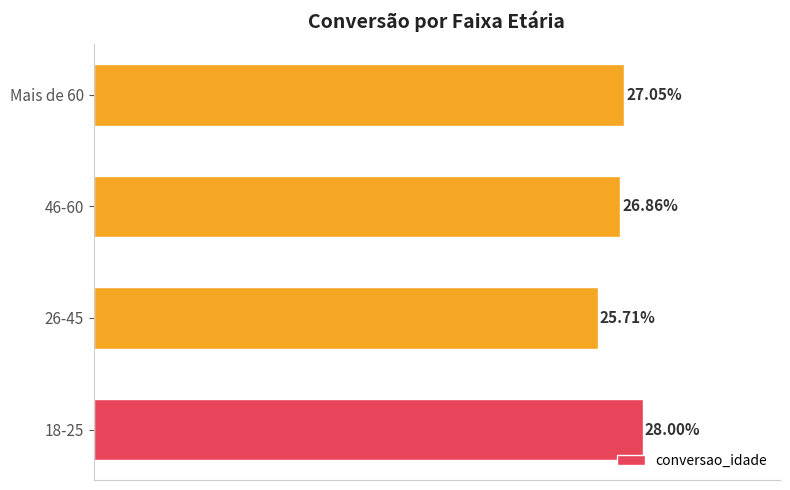

At which category does the chart reach its minimum across all series?

26-45